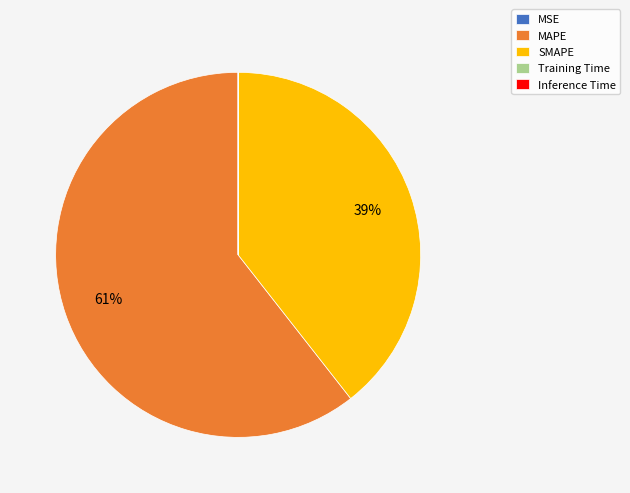

Which slice is the largest?

MAPE